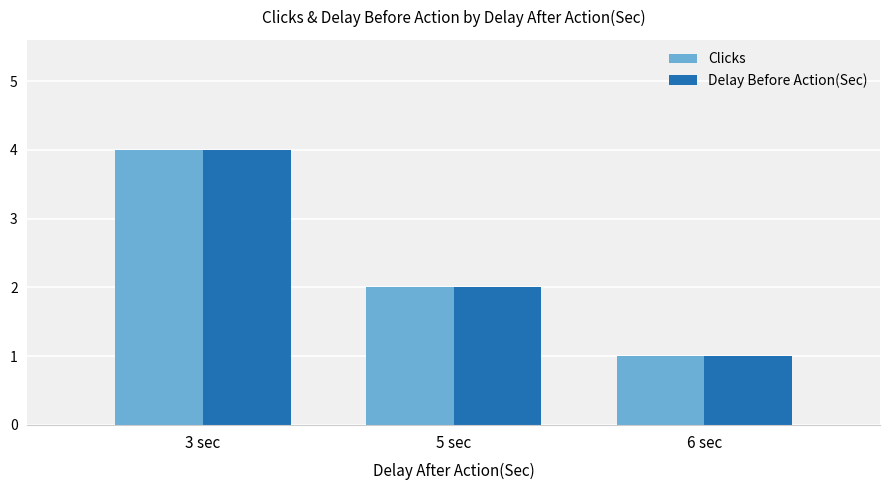

How many data points does each series have?

3